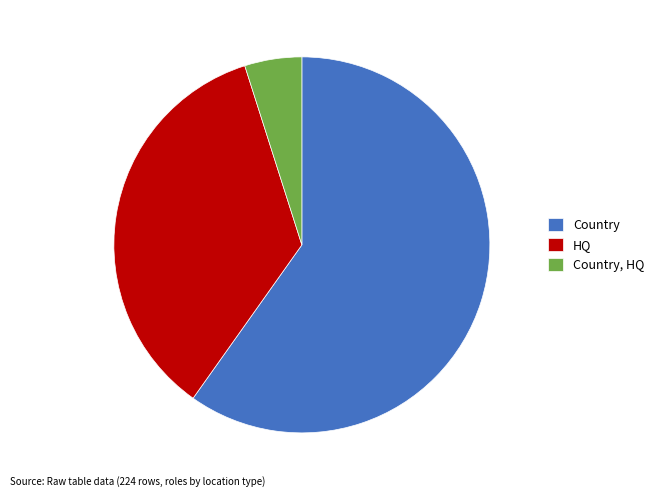

How many slices are in this pie chart?

3